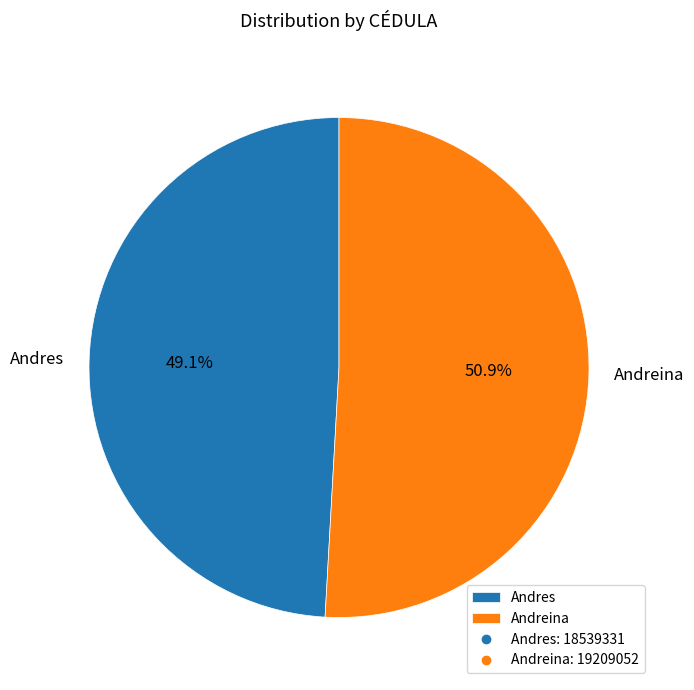

True or false: Andres accounts for 57% of the total.

False